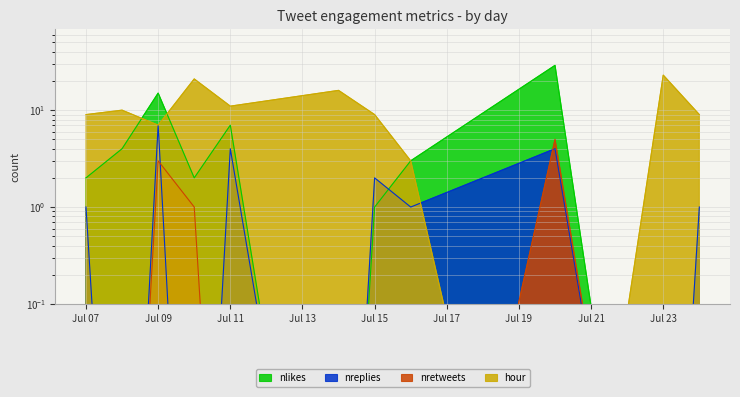

Read the hour value at Jul 11.

11.0